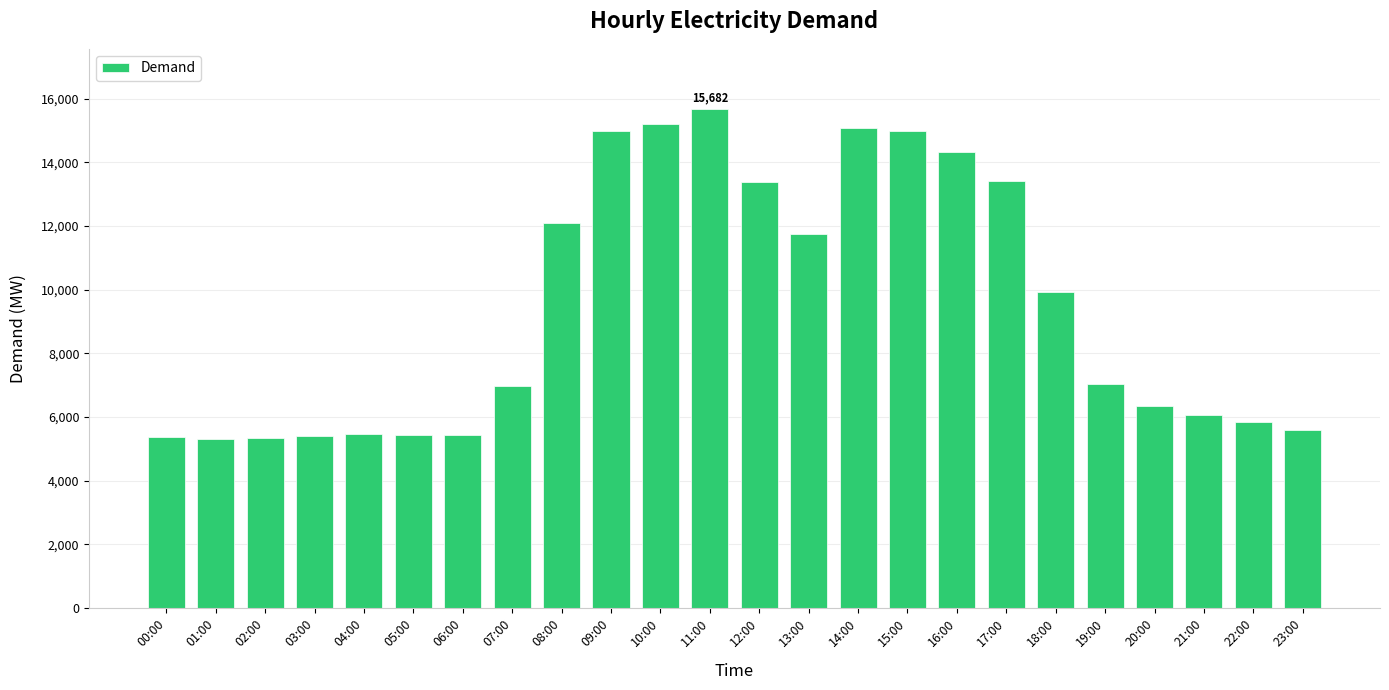

Where does the data first go above 7039?

08:00